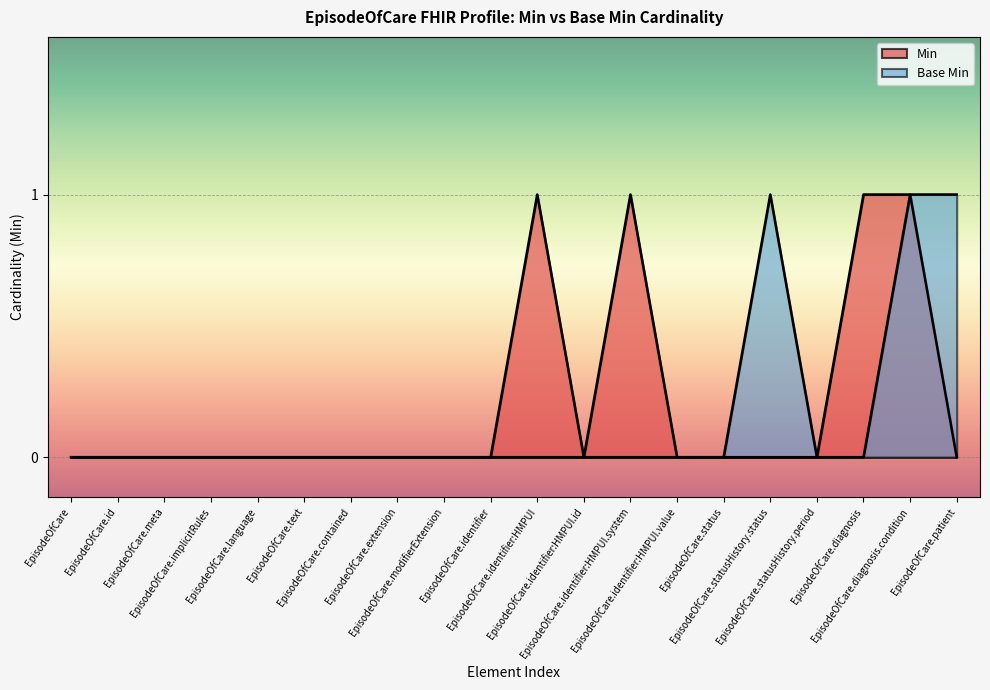

At which category does Base Min reach its first local peak?

EpisodeOfCare.statusHistory.status